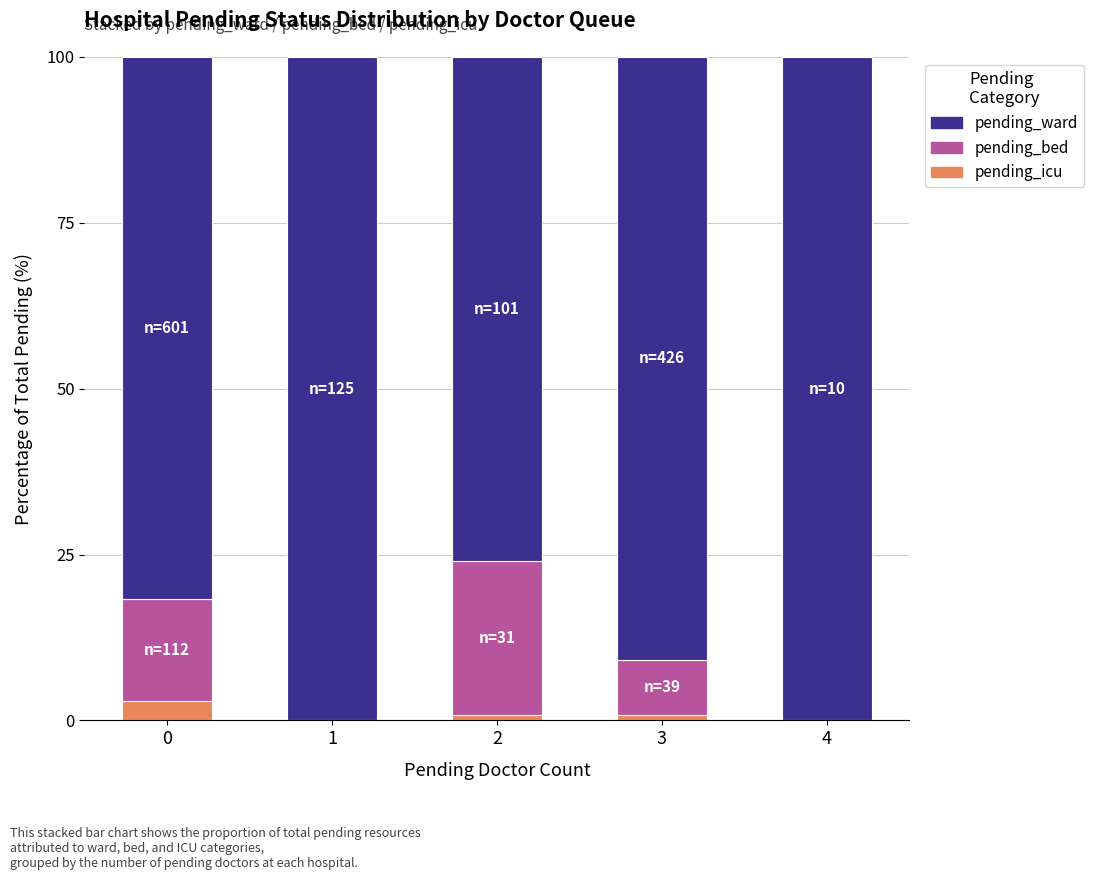

The pending_icu series shows 0.9 at 3. True or false?

True